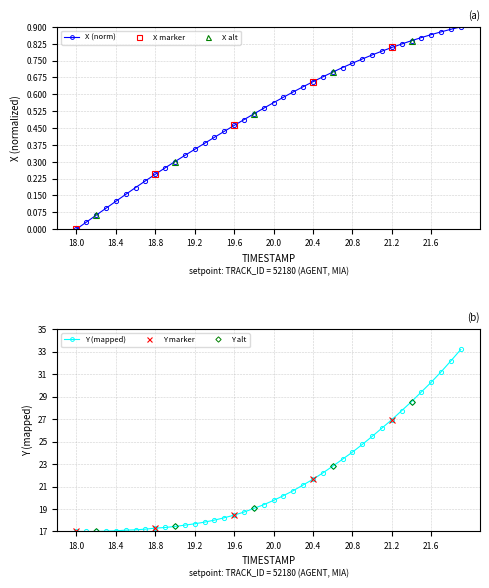

At which label does X reach its minimum?

18.0